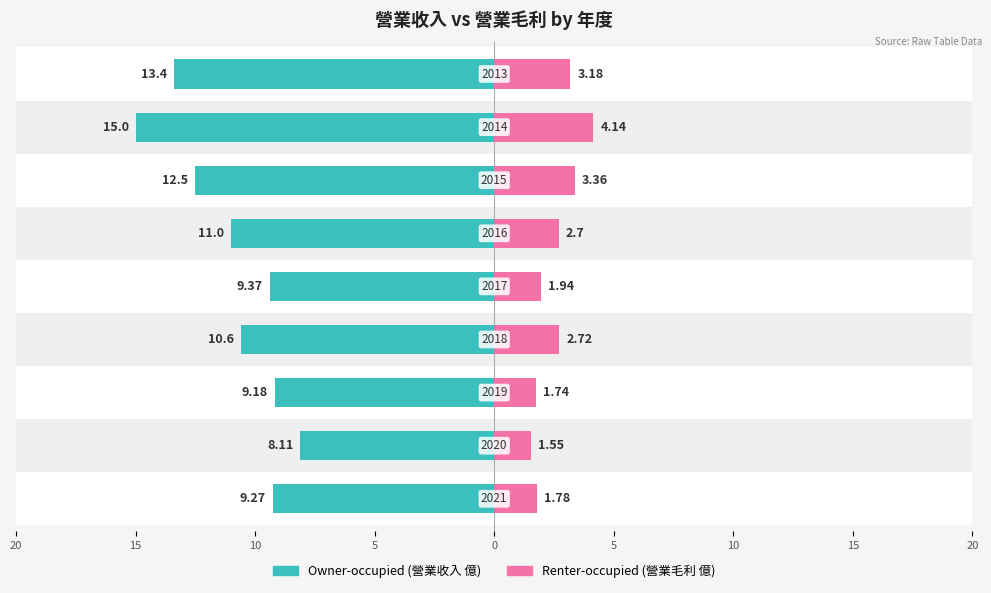

What is the approximate value of Owner-occupied at 10?

-9.2